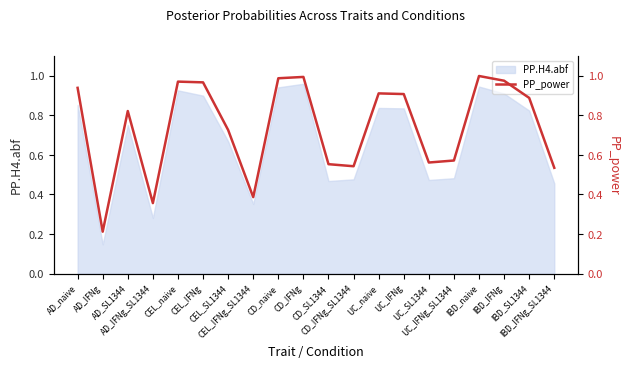

What is the value of the 2nd point from the left?

0.2